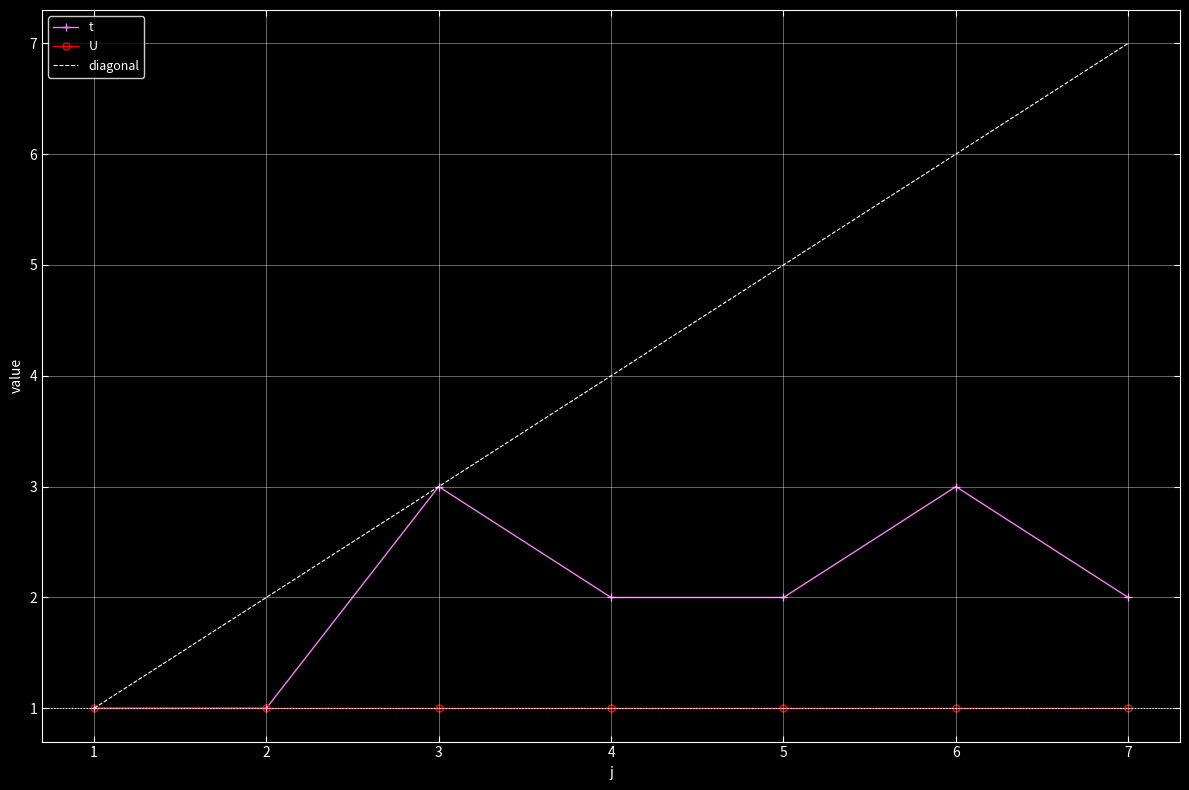

Which series has the largest total across all categories?

diagonal